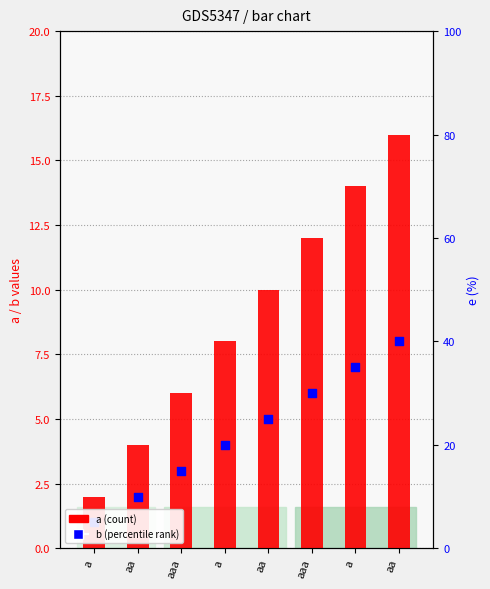

Is the value of b at aa greater than the value of a at aaa?

No